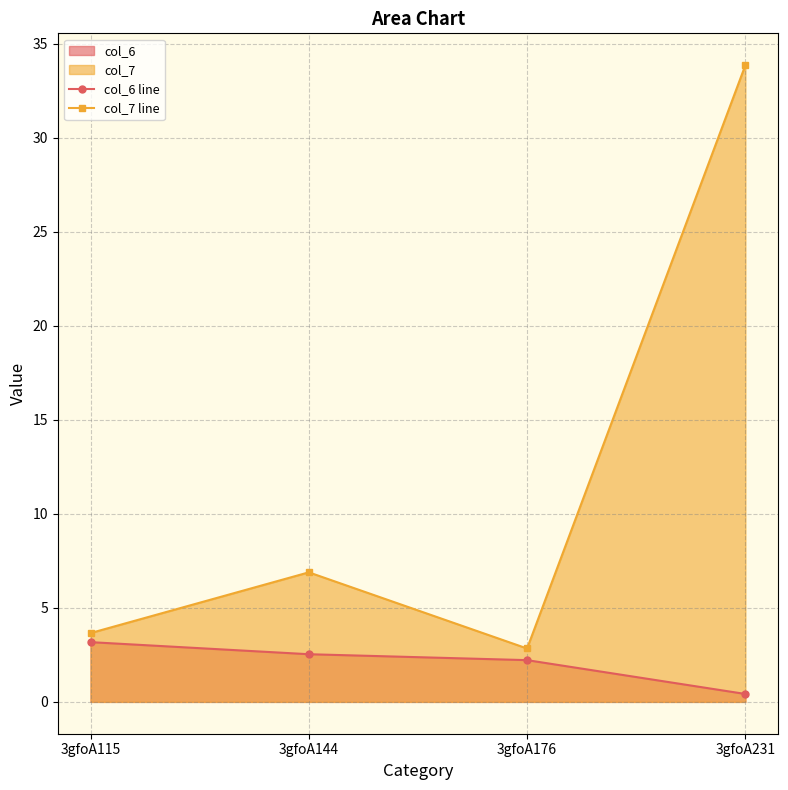

Is the value of col_6 line at 3gfoA176 greater than the value of col_7 line at 3gfoA144?

No